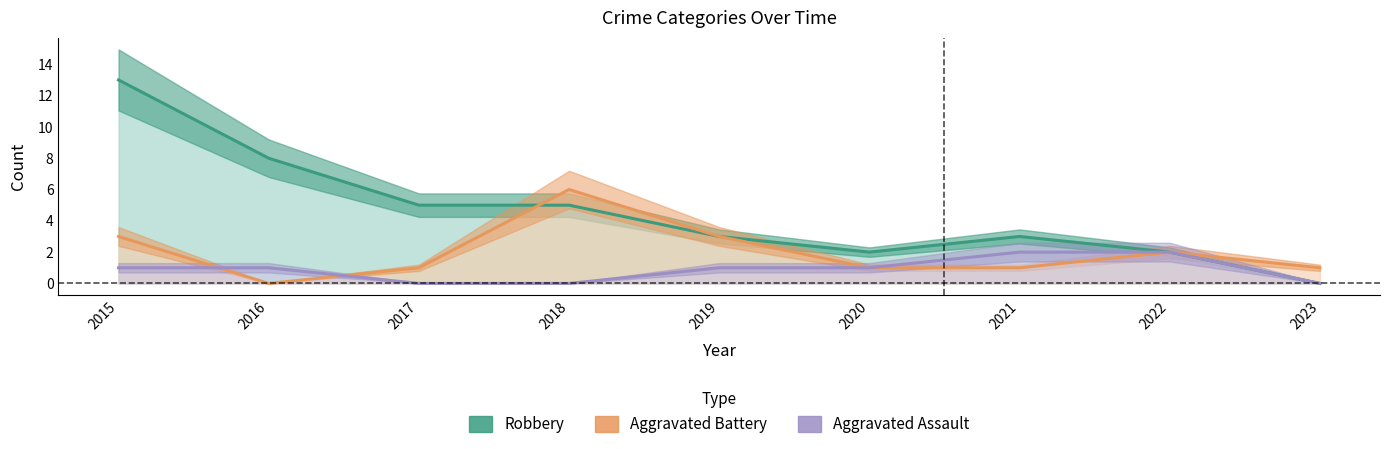

Is it true that Aggravated Battery equals 2 at 2022?

True